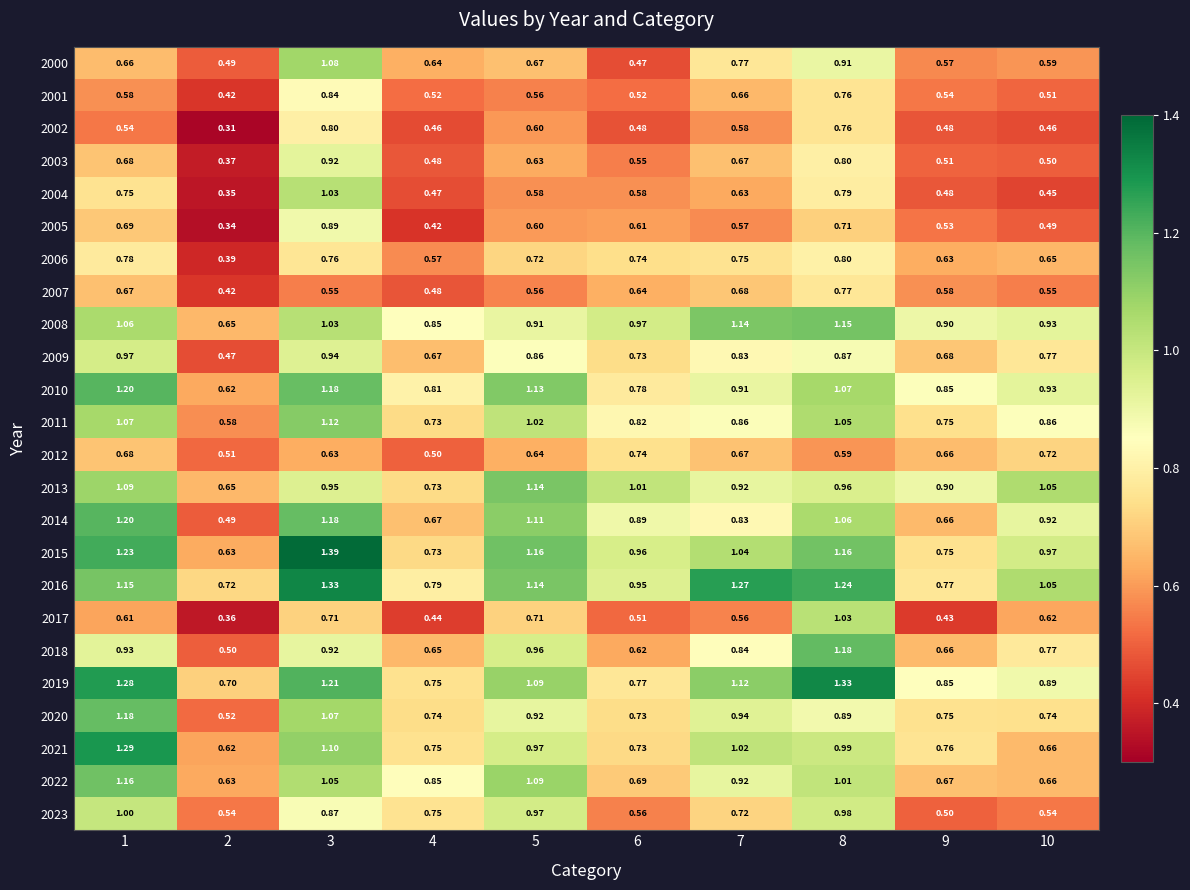

Count the number of categories in the chart.

10